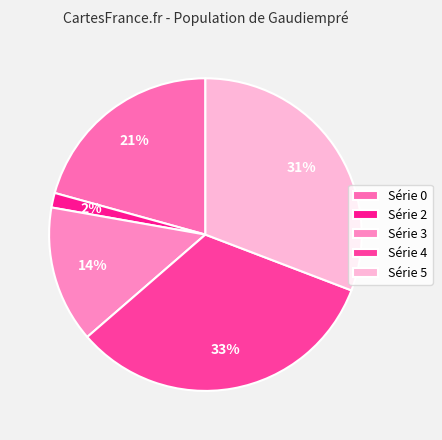

Which category has the biggest portion of the pie?

Série 4